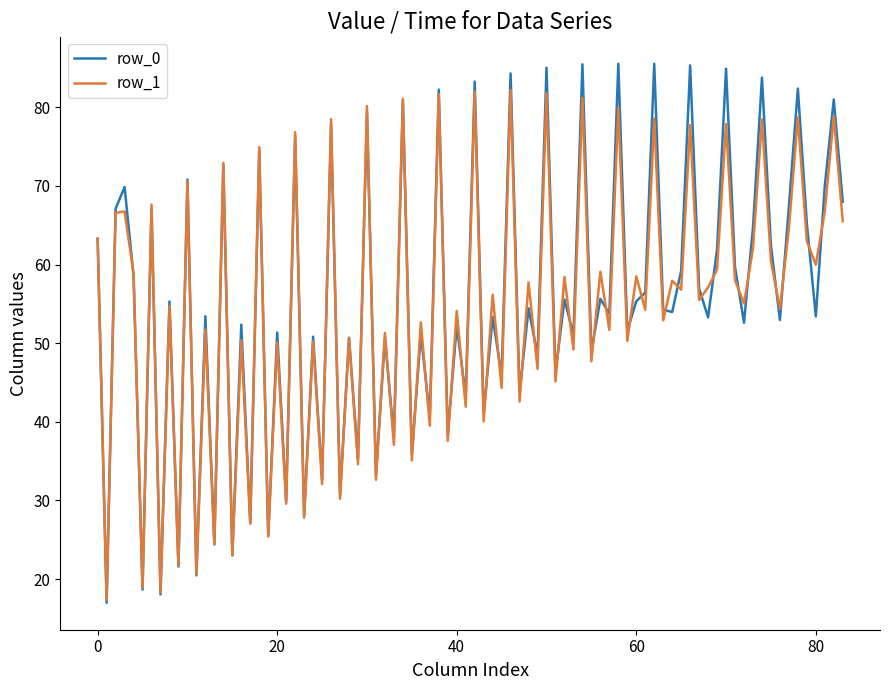

Which series has the largest range (max minus min)?

row_0